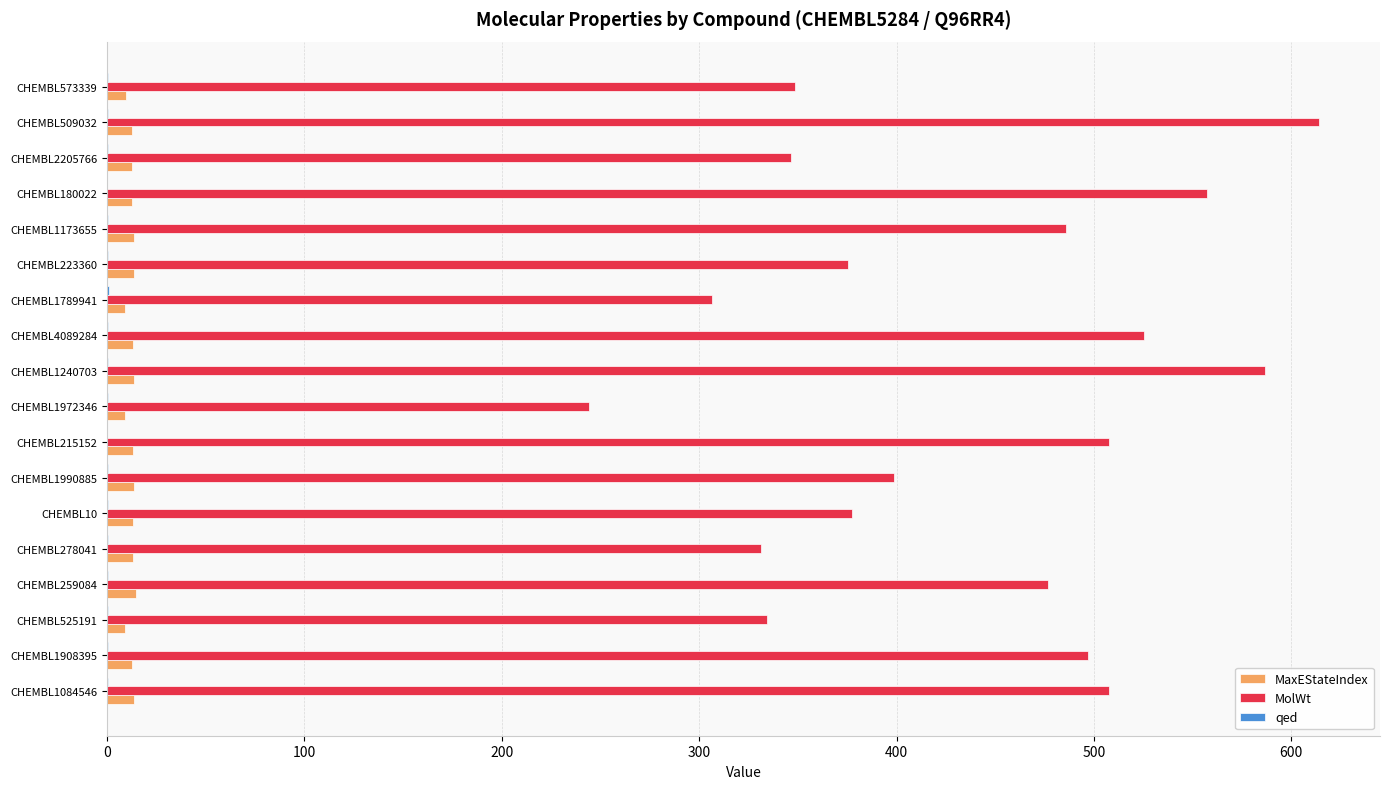

Between CHEMBL10 and CHEMBL1173655, which series saw the biggest shift?

MolWt